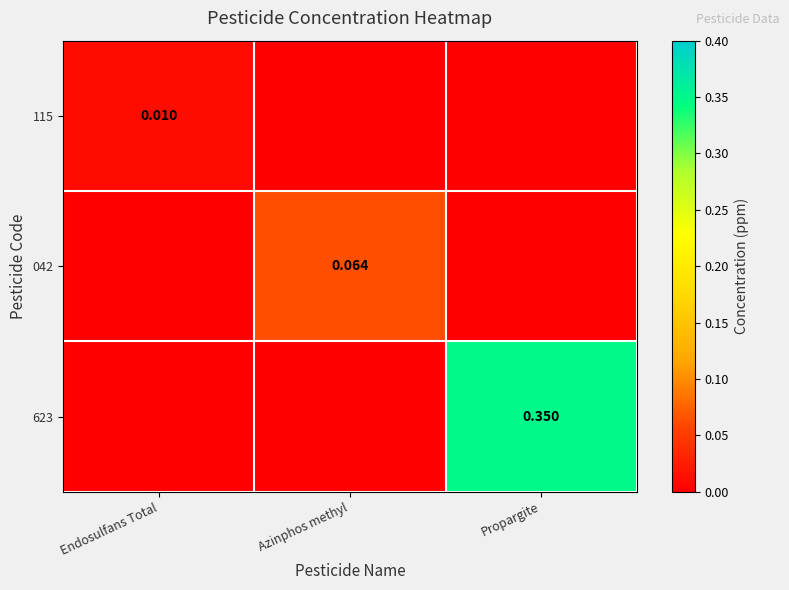

Which has a higher value, Endosulfans Total or Propargite?

Endosulfans Total